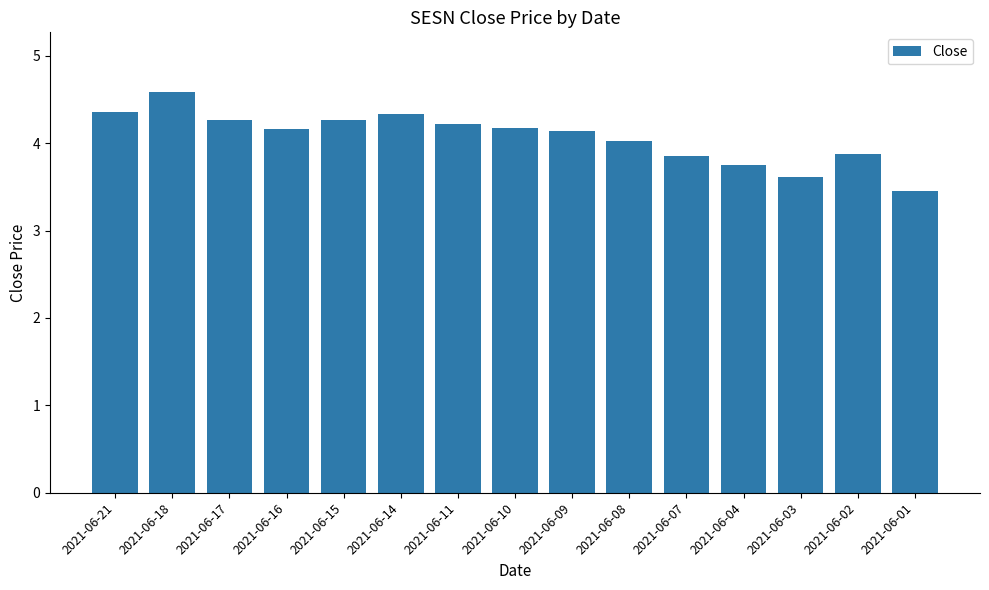

What is the value of the 12th bar from the left?

3.8